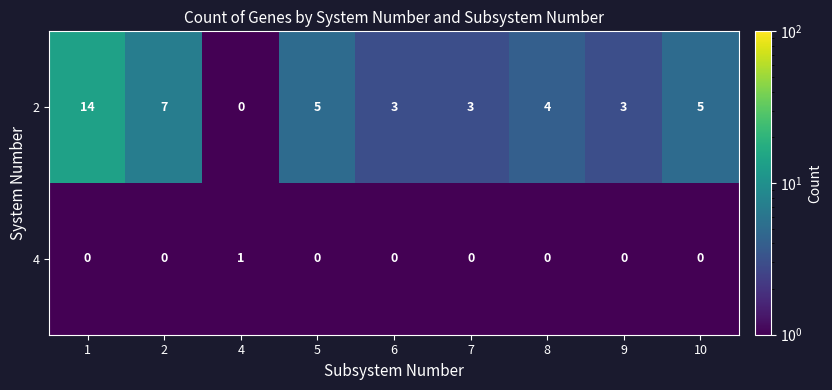

Which label corresponds to the largest value in the chart?

1